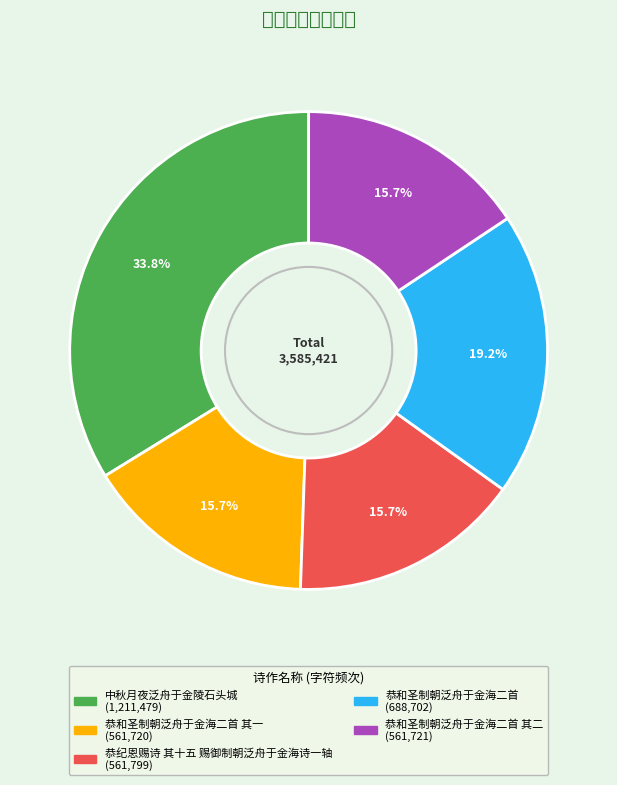

Which slice is the smallest?

恭和圣制朝泛舟于金海二首 其一